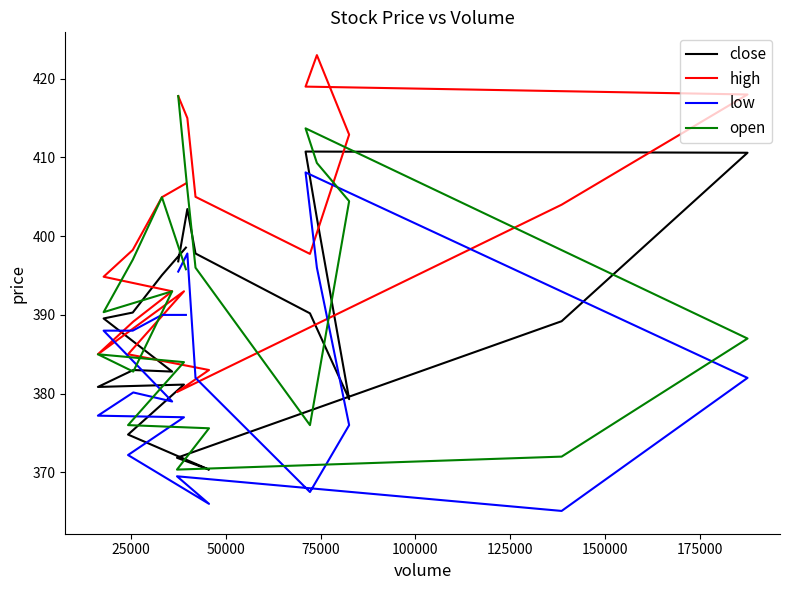

Is the value of close at 100000 greater than the value of low at 16?

Yes